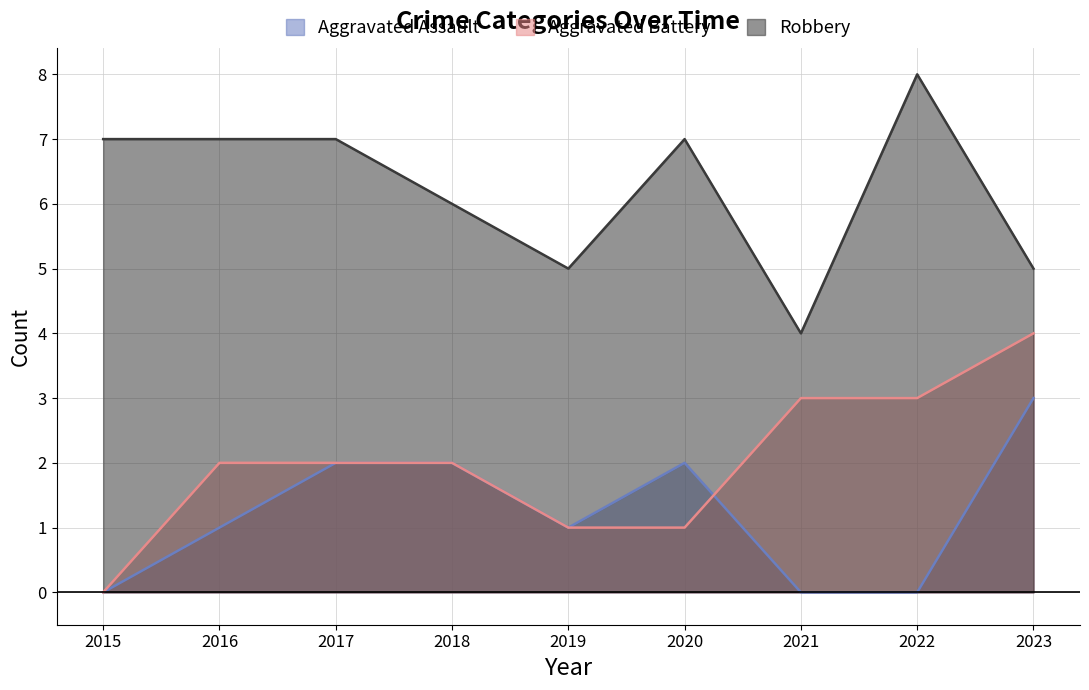

How many lines are shown in the chart?

3